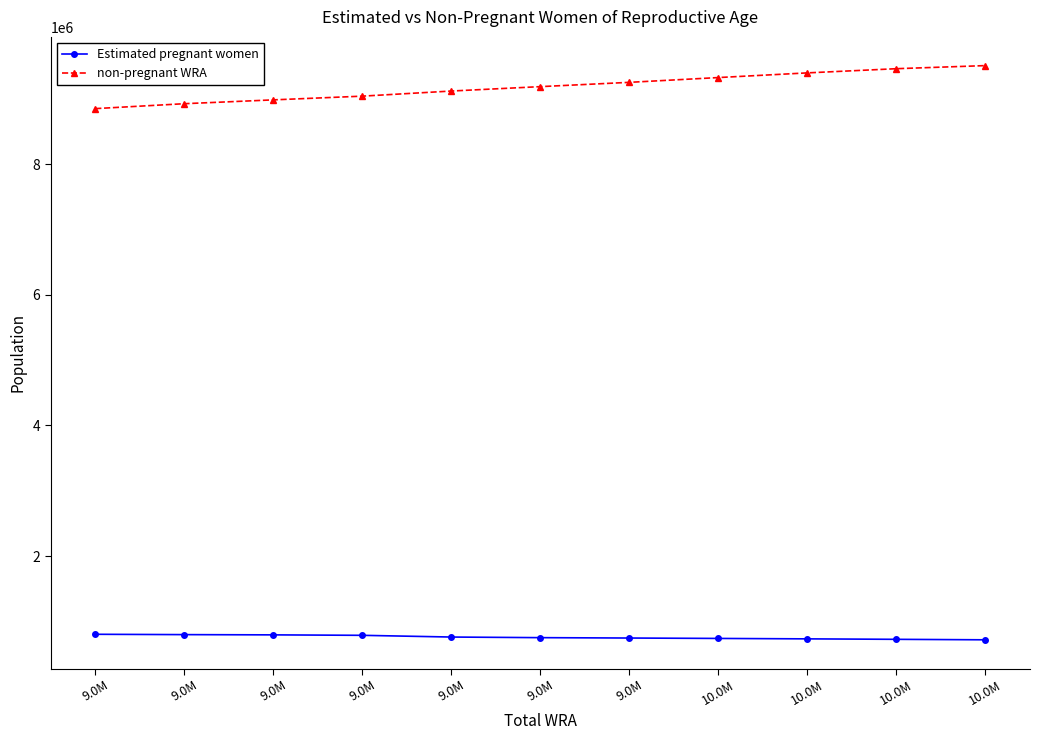

How many lines are shown in the chart?

2